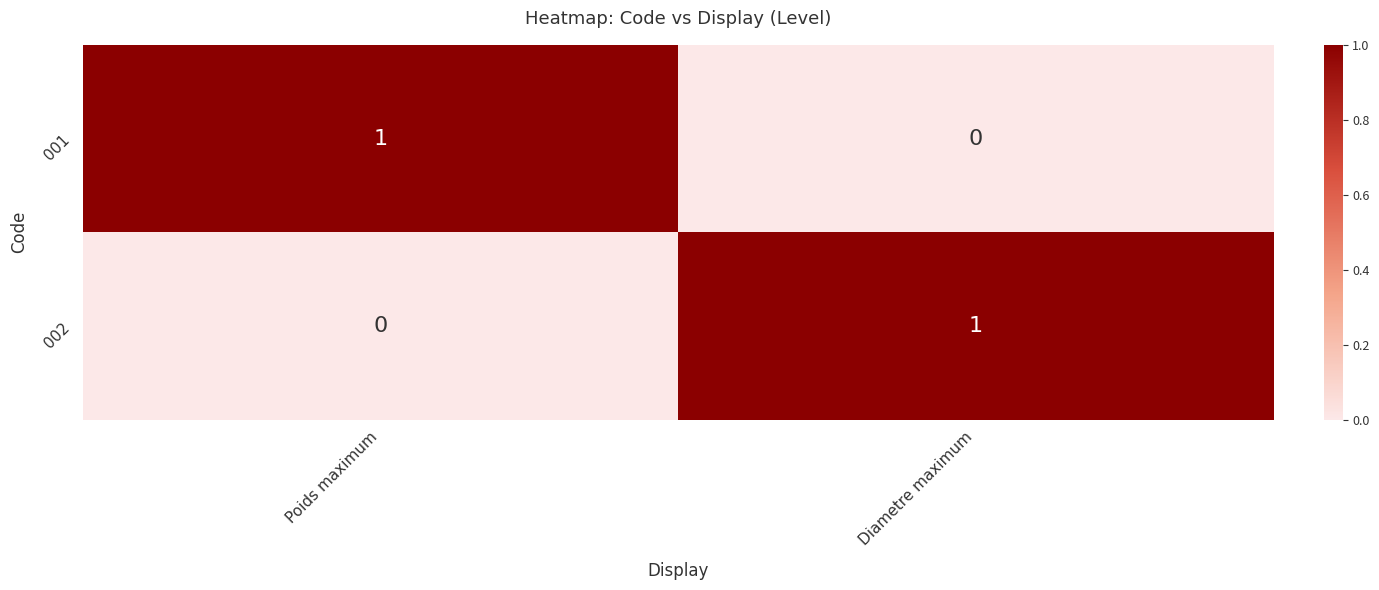

Rank the series at Poids maximum from highest to lowest value.

001, 002